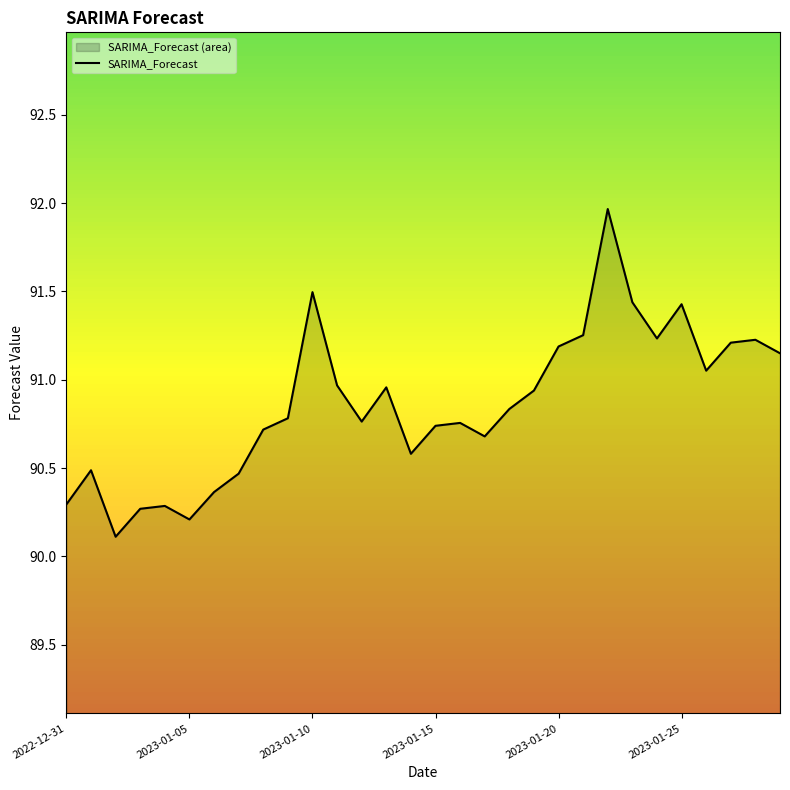

Is it true that the value at 23 is 91.4?

True